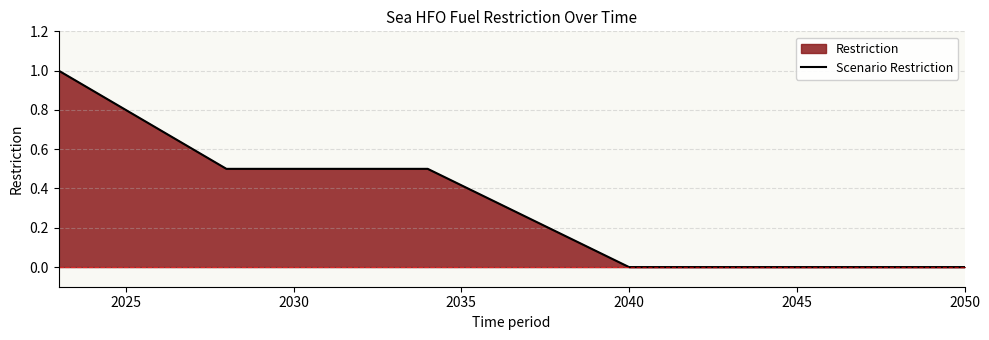

The value at 2050 is 0.4. True or false?

False